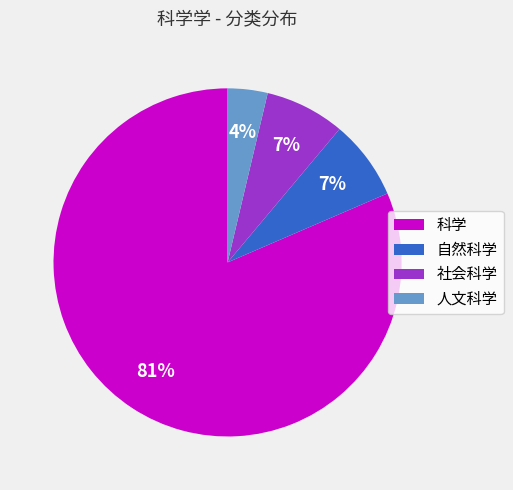

To the nearest percent, what portion does 自然科学 represent?

7%